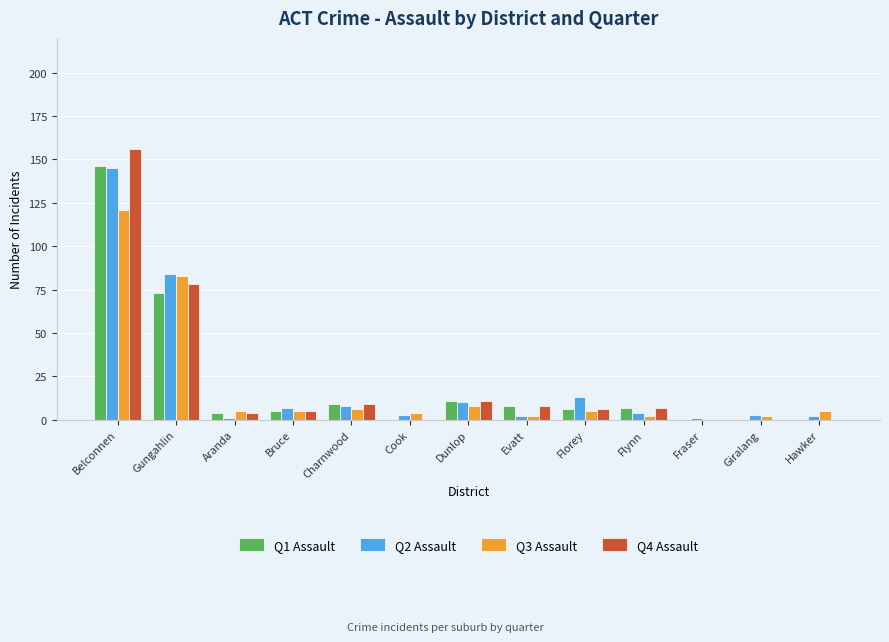

True or false: Q1 Assault has a value of 6 at Florey.

True